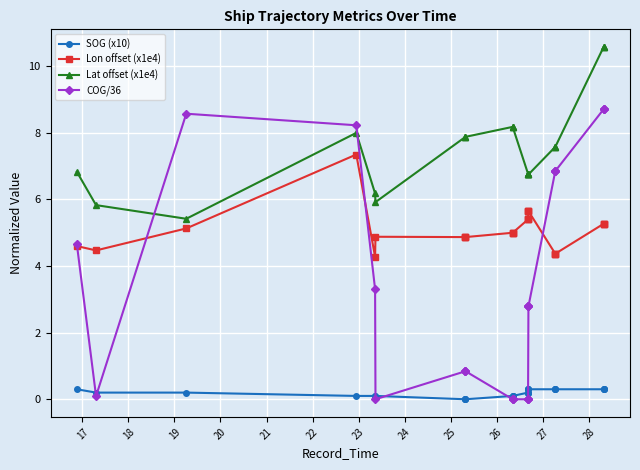

How many data points in SOG (x10) are above 0?

21